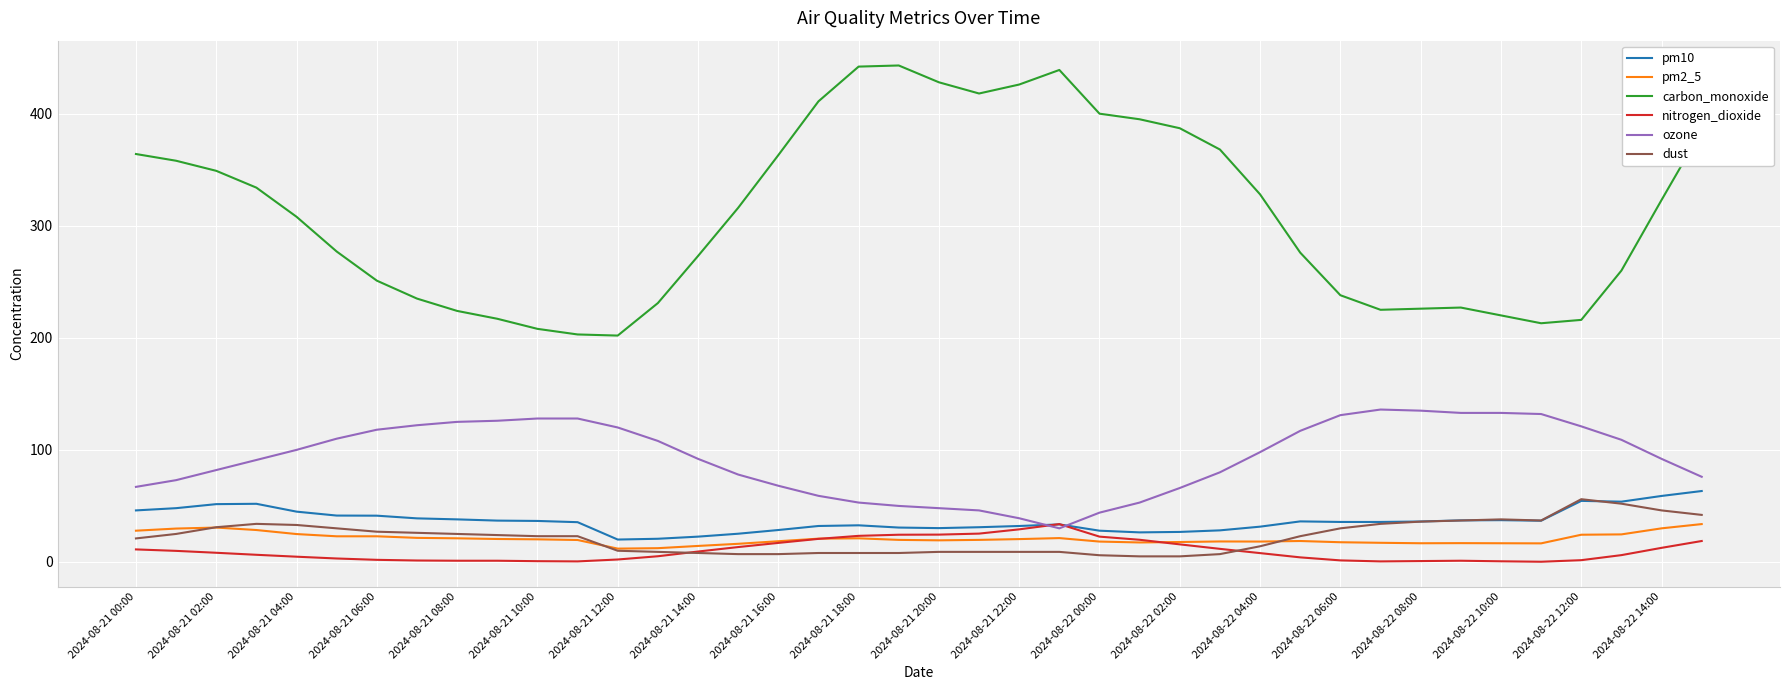

True or false: ozone and carbon_monoxide intersect in this chart.

False